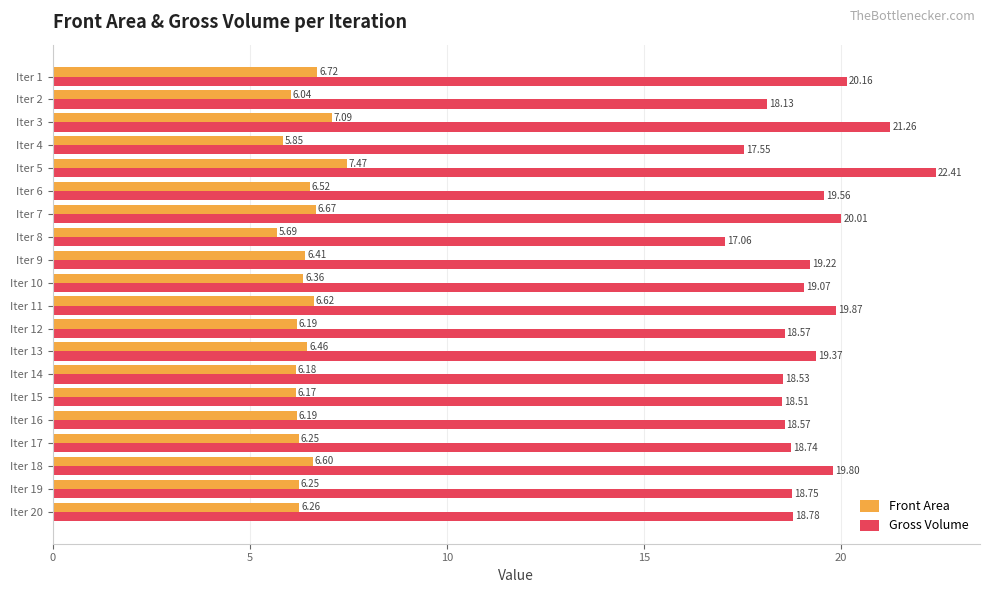

What is the lowest value of the Front Area series?

5.7